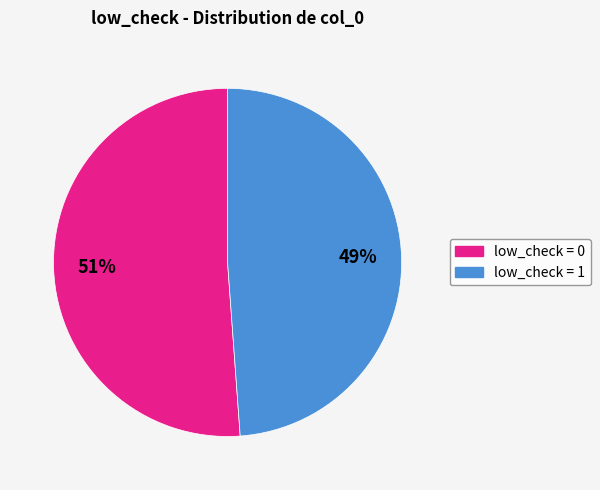

How many slices are in this pie chart?

2